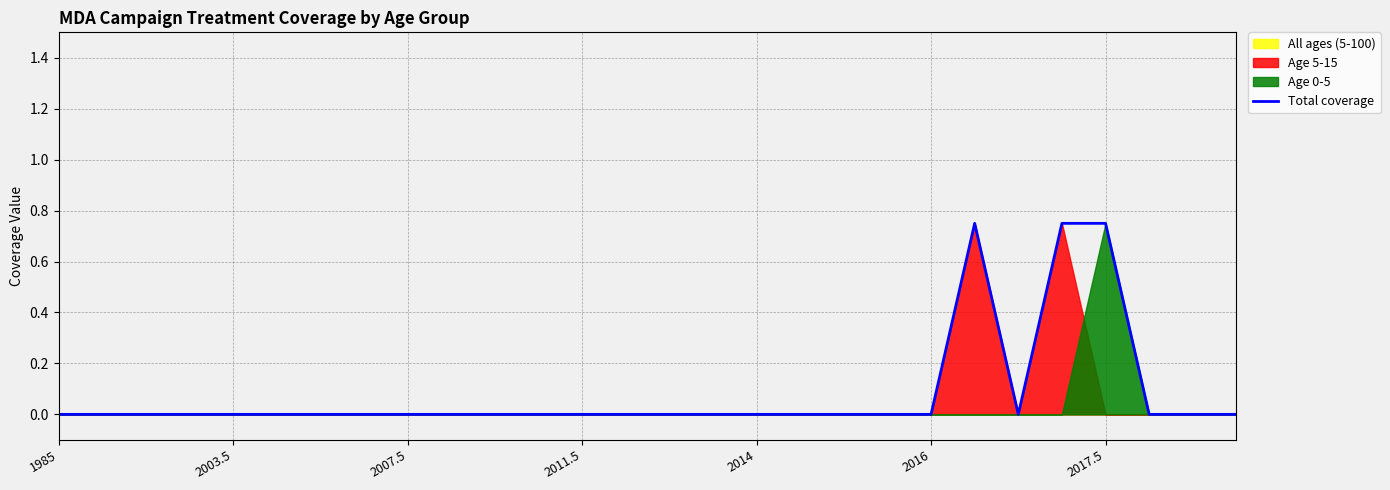

Reading right to left, transcribe all the data shown in this chart.

0.0	0.0	0.0	0.8	0.8	0.0	0.8	0.0	0.0	0.0	0.0	0.0	0.0	0.0	0.0	0.0	0.0	0.0	0.0	0.0	0.0	0.0	0.0	0.0	0.0	0.0	0.0	0.0